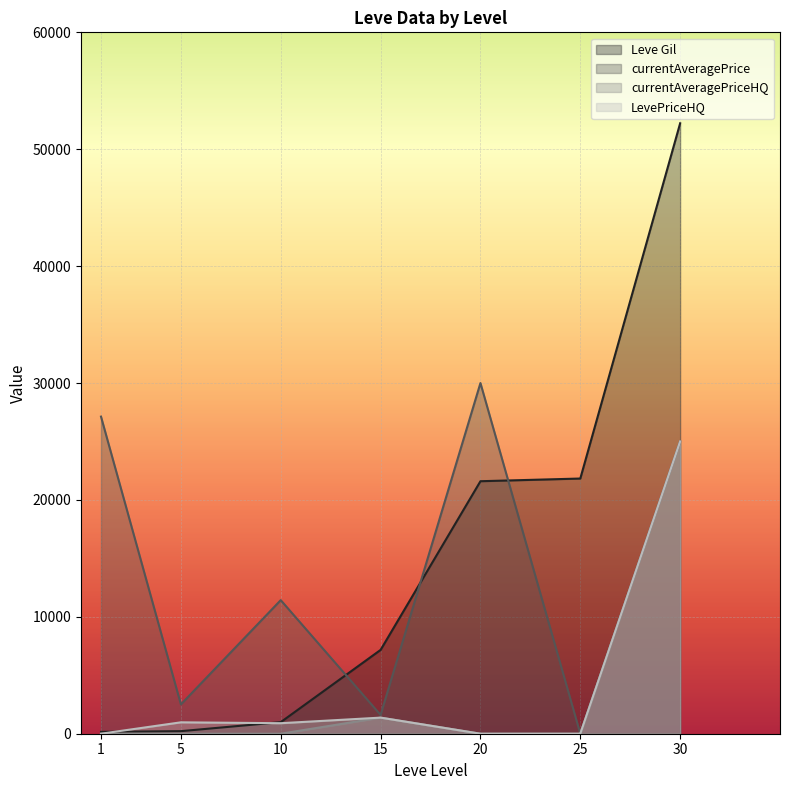

Read the Leve Gil value at 15.

7170.0